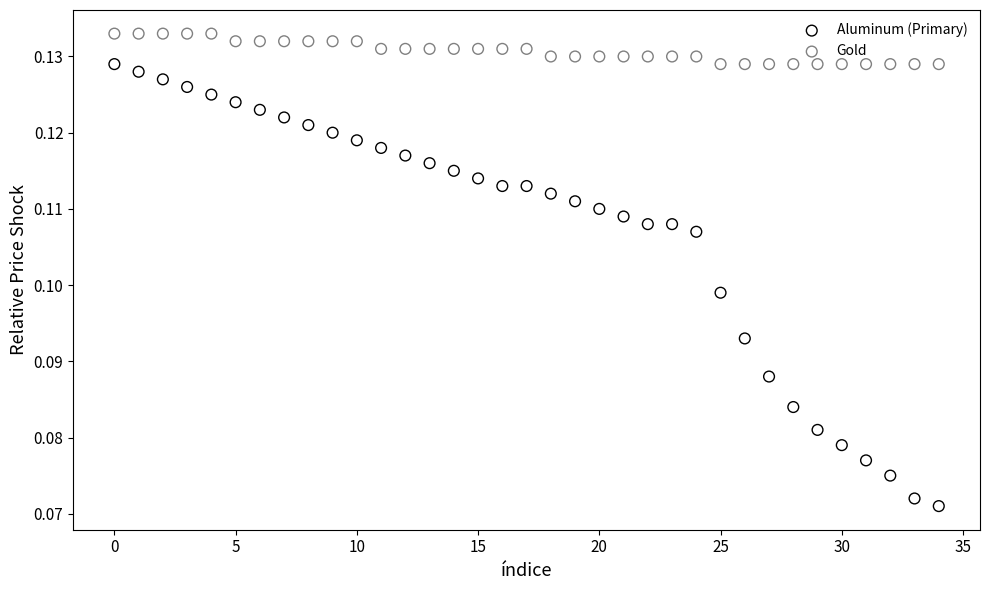

Which series has the widest spread of Y values?

Aluminum (Primary)